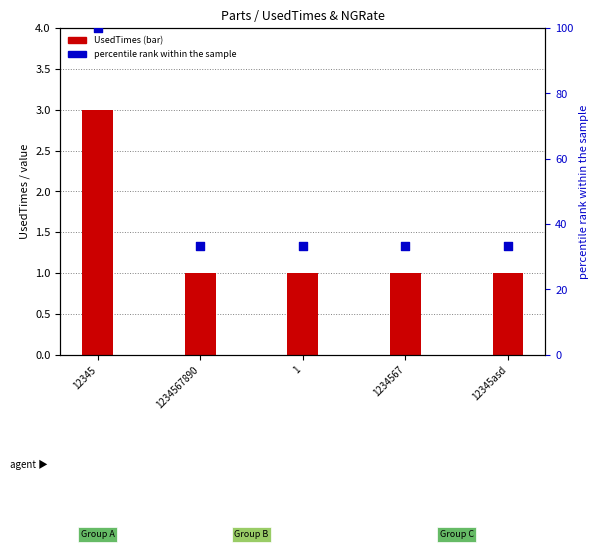

Which series contains the highest Y value?

percentile rank within the sample